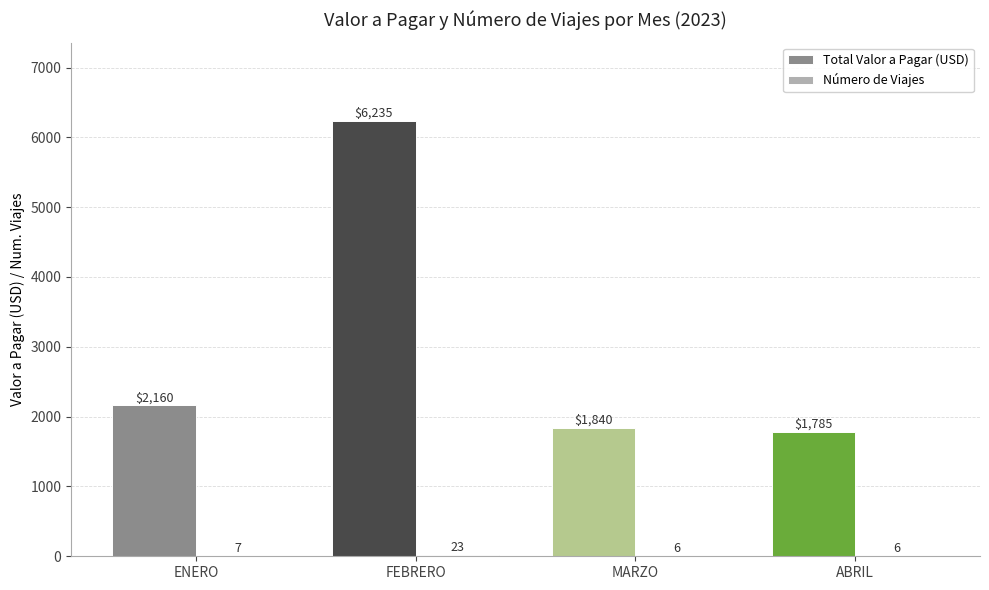

Count the number of categories in the chart.

4